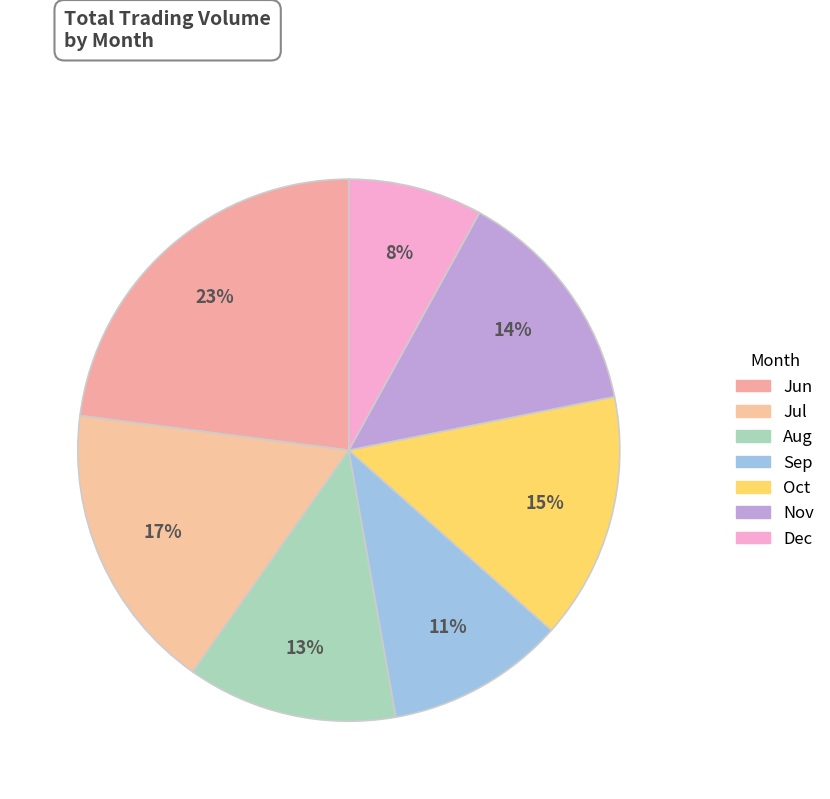

How many slices are in this pie chart?

7